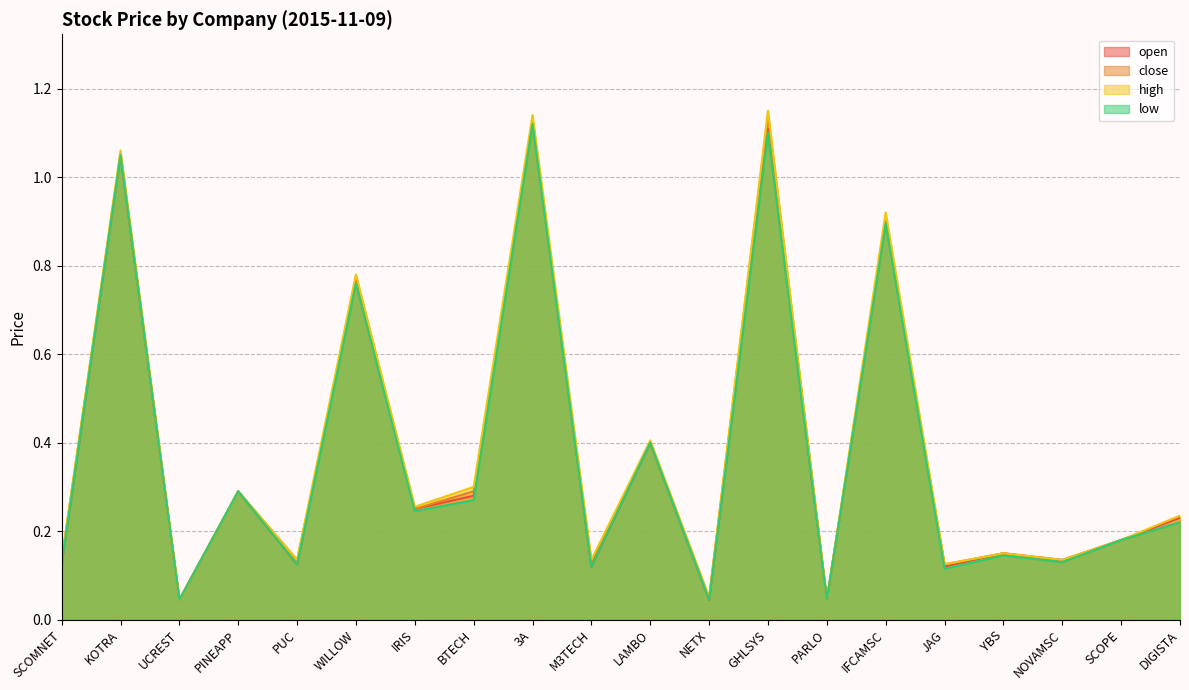

The close series shows 0.4 at 3A. True or false?

False